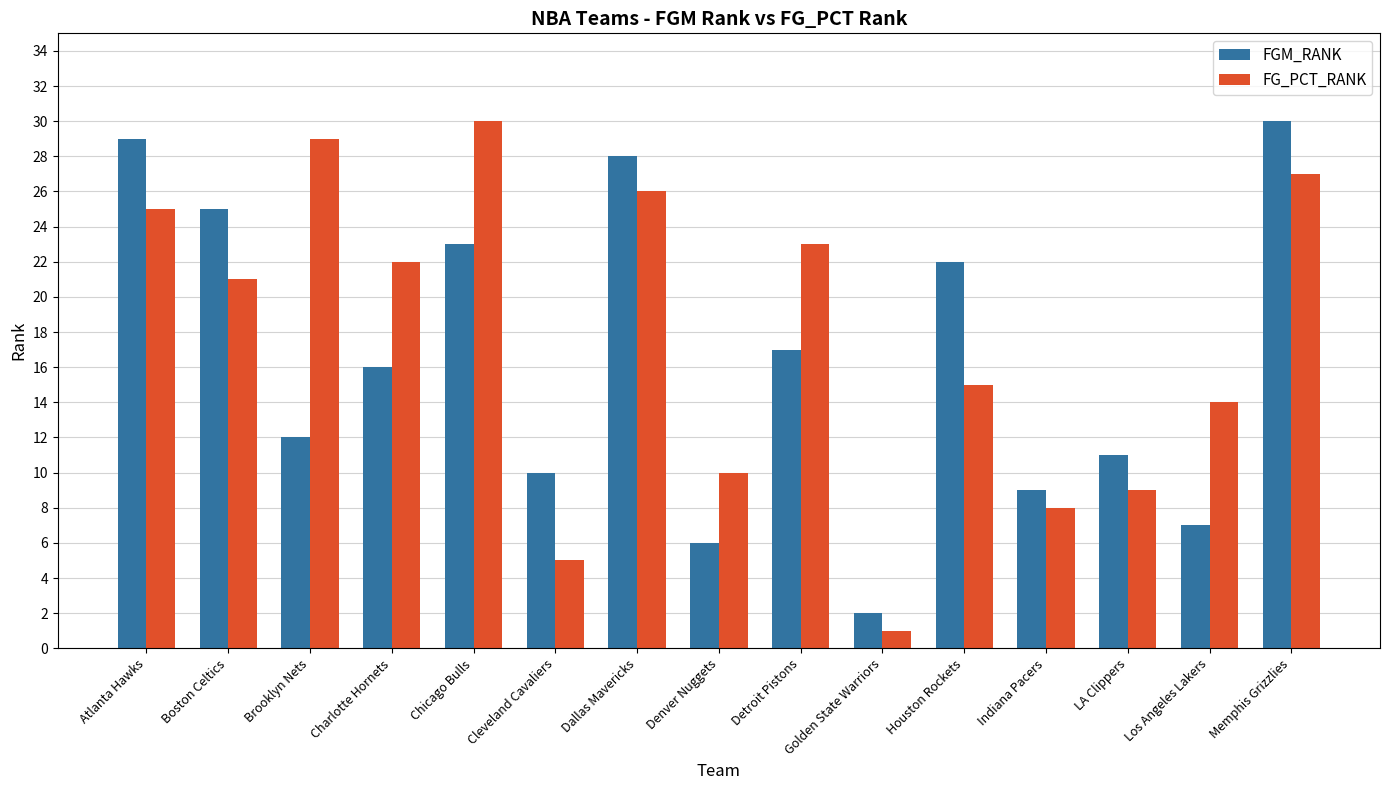

What is the total value across all series at Atlanta Hawks?

54